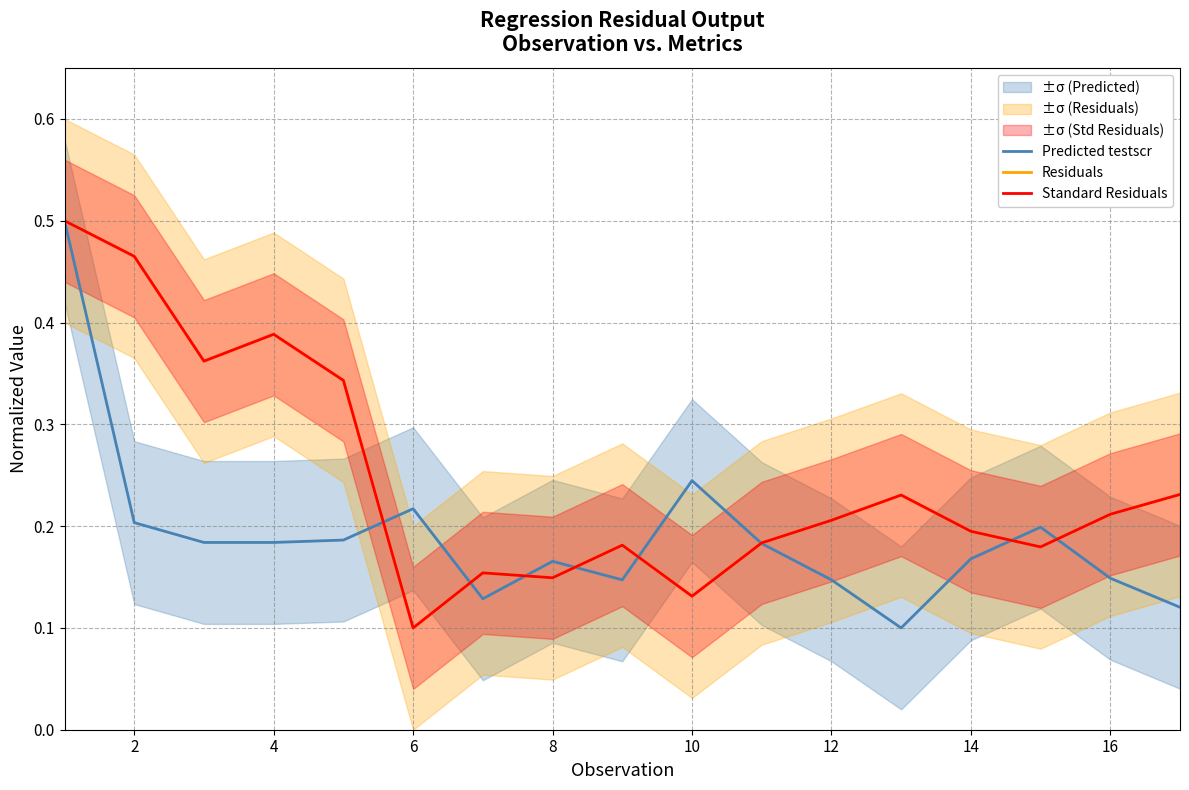

Which series has the widest spread of values?

Predicted testscr